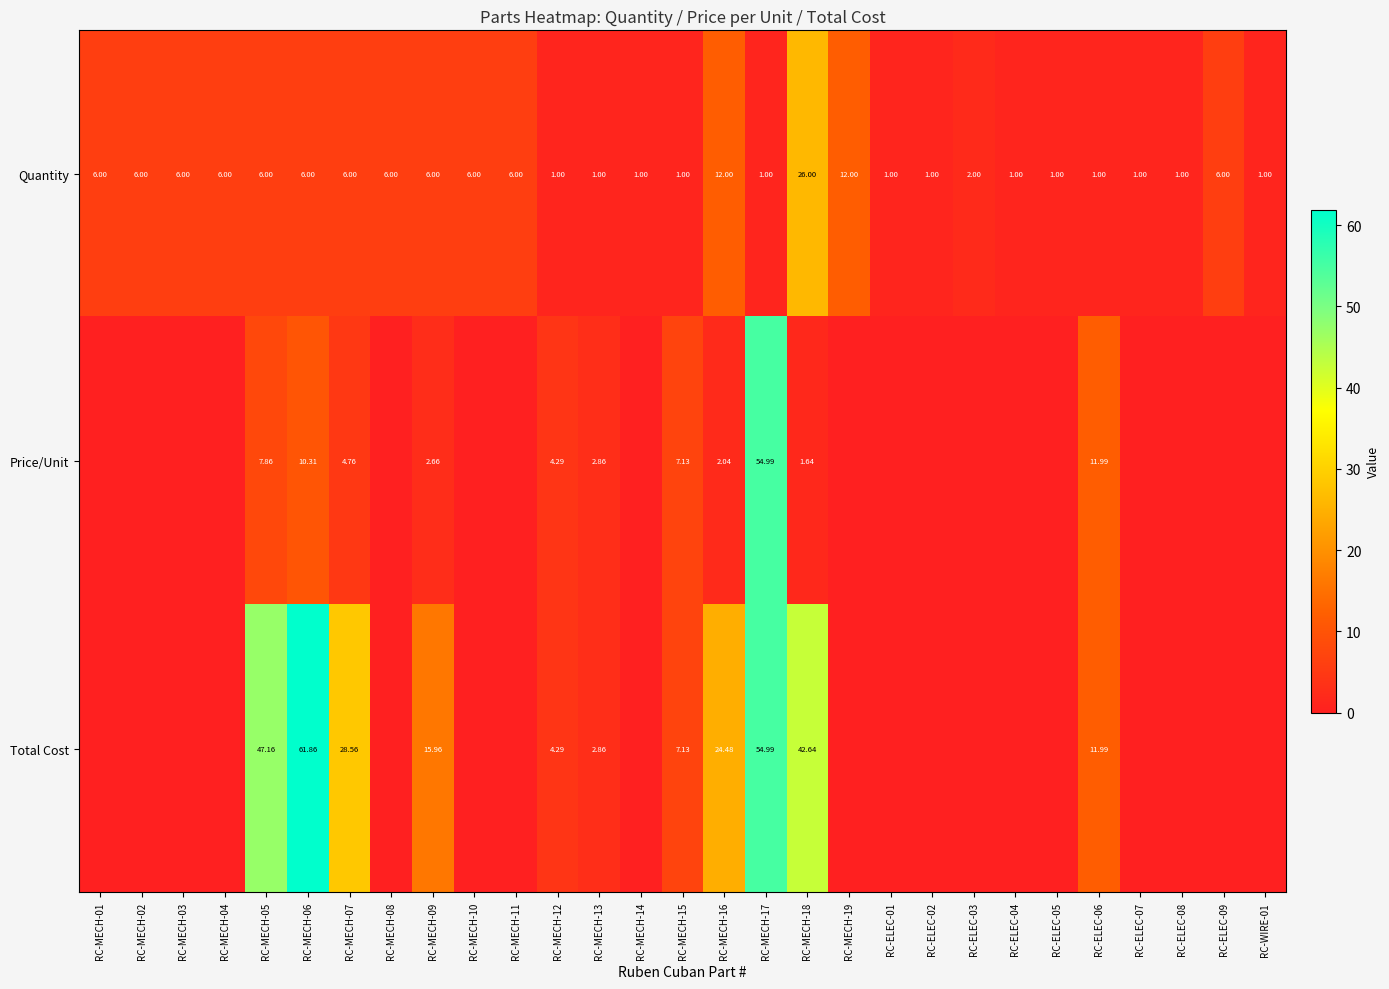

True or false: Price/Unit has a value of 4.3 at RC-MECH-12.

True